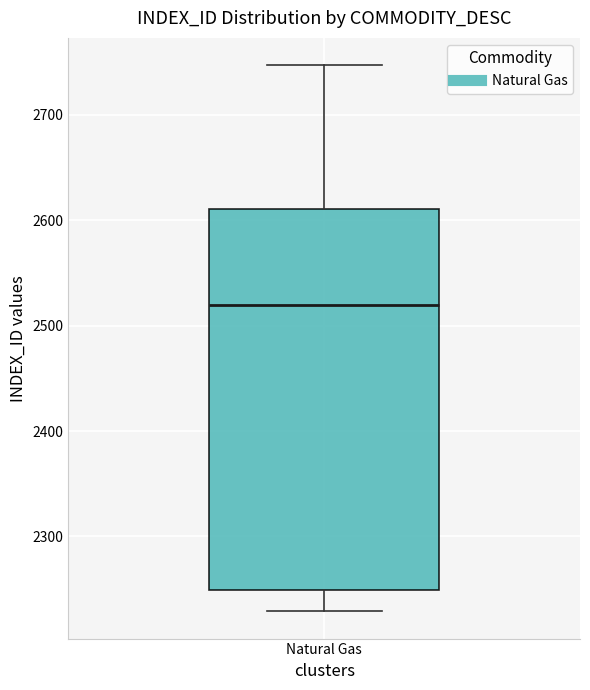

Transcribe this box plot: give where the median line is, the range the box spans, and where the two whiskers end, as read against the y-axis. The values are not printed on the chart, so give them approximately, as read against the axis.

median 2520, box 2250 to 2610, whiskers 2230 to 2750